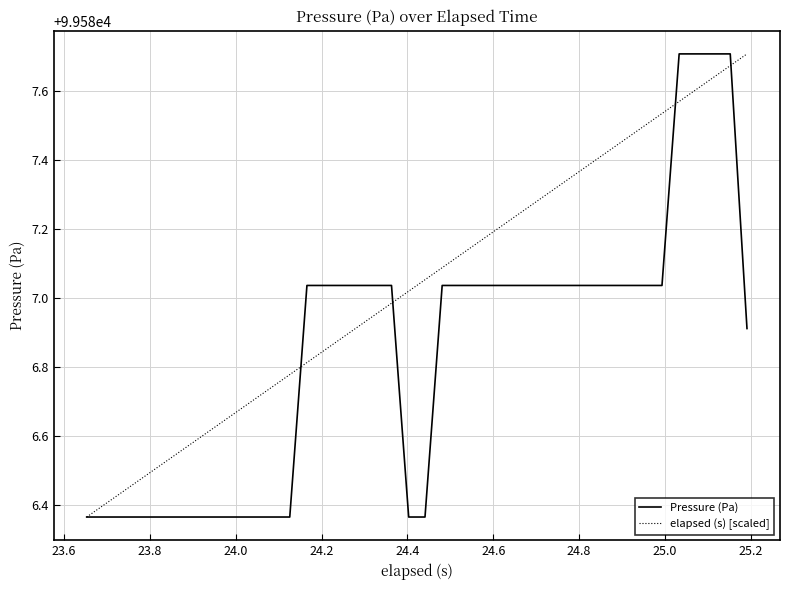

List the series in order of their overall mean, highest first.

elapsed (s) [scaled], Pressure (Pa)